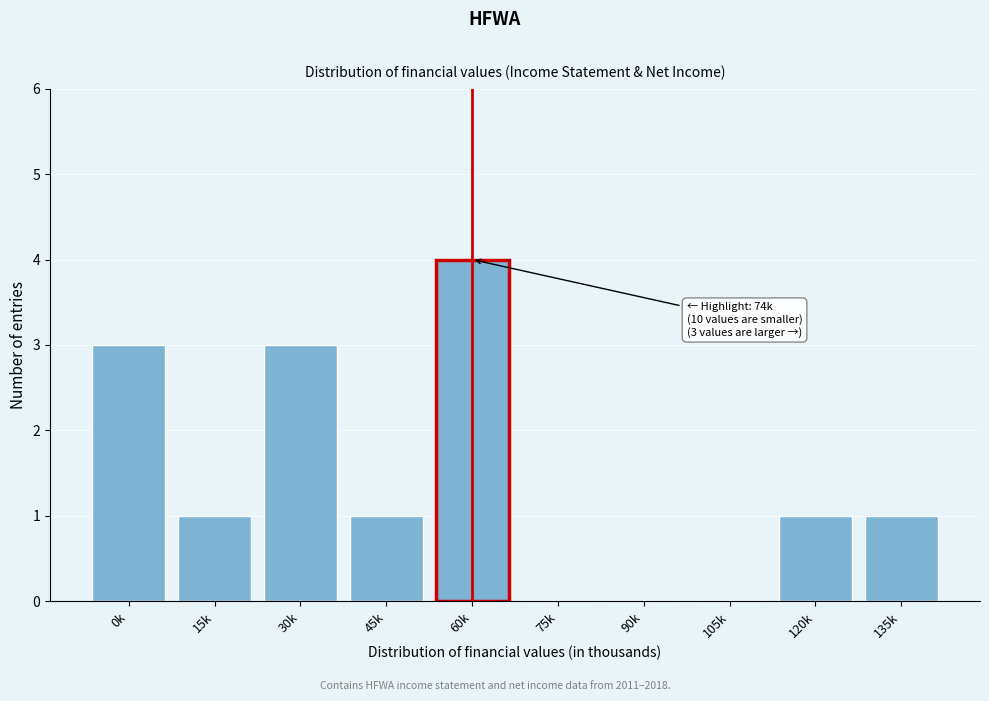

Reading left to right, list all the values displayed in this chart.

0k=3	15k=1	30k=3	45k=1	60k=4	75k=0	90k=0	105k=0	120k=1	135k=1